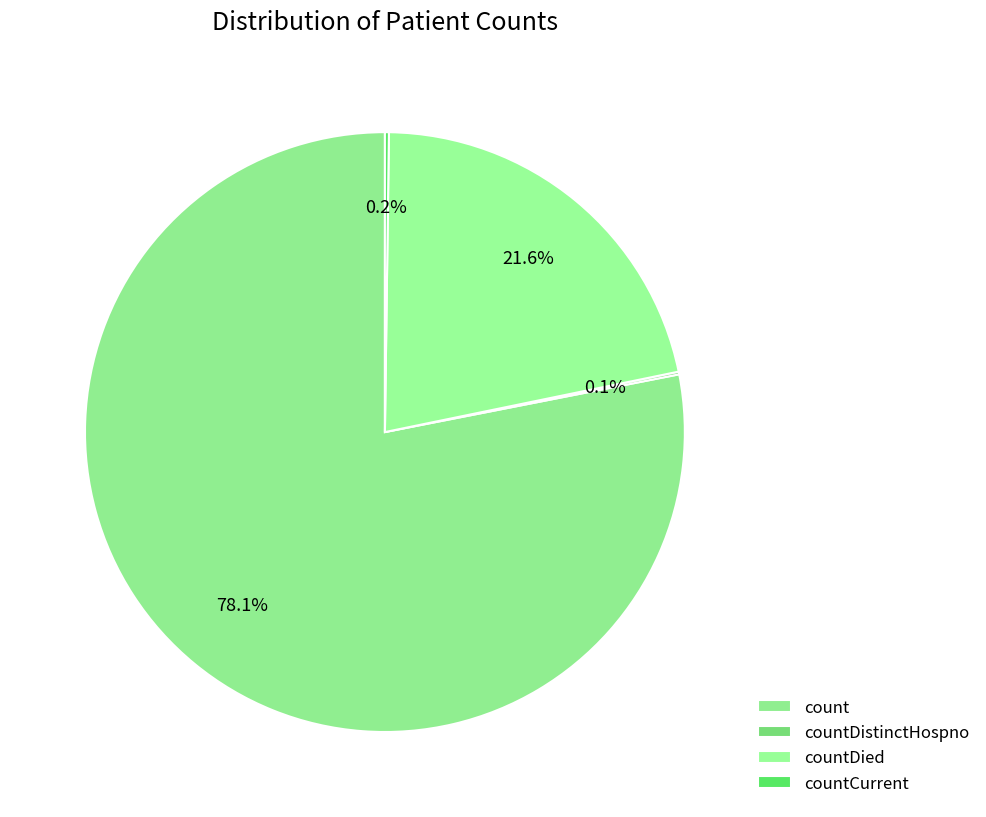

To the nearest percent, what portion does count represent?

78%